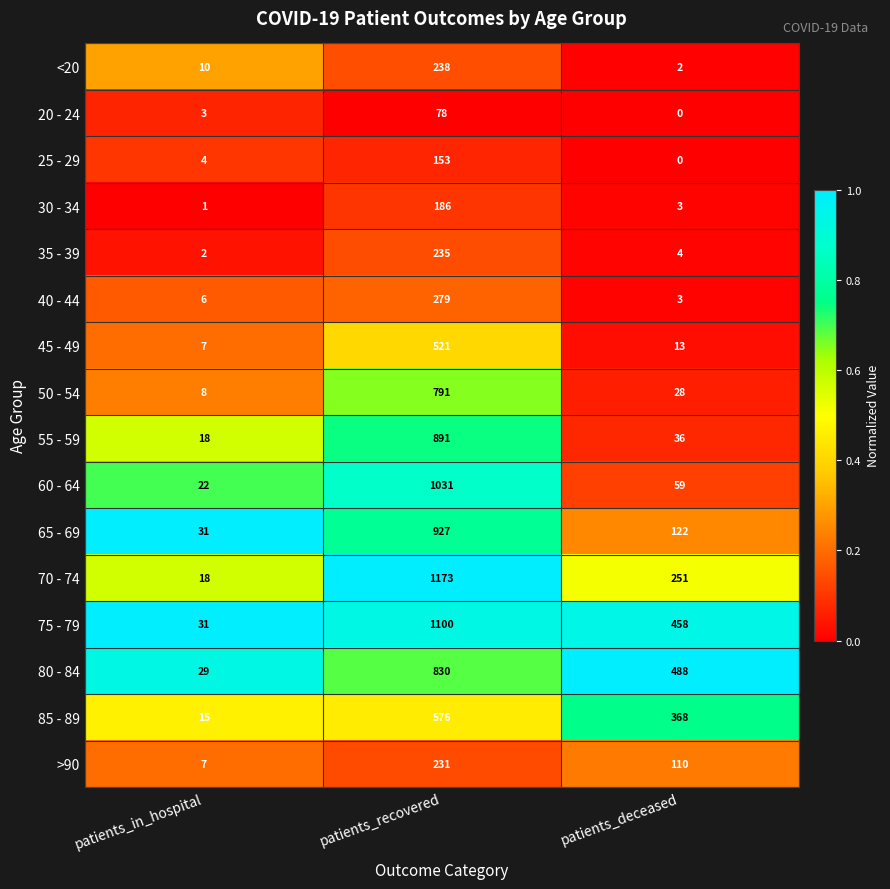

What is the total value across all series at patients_in_hospital?

212